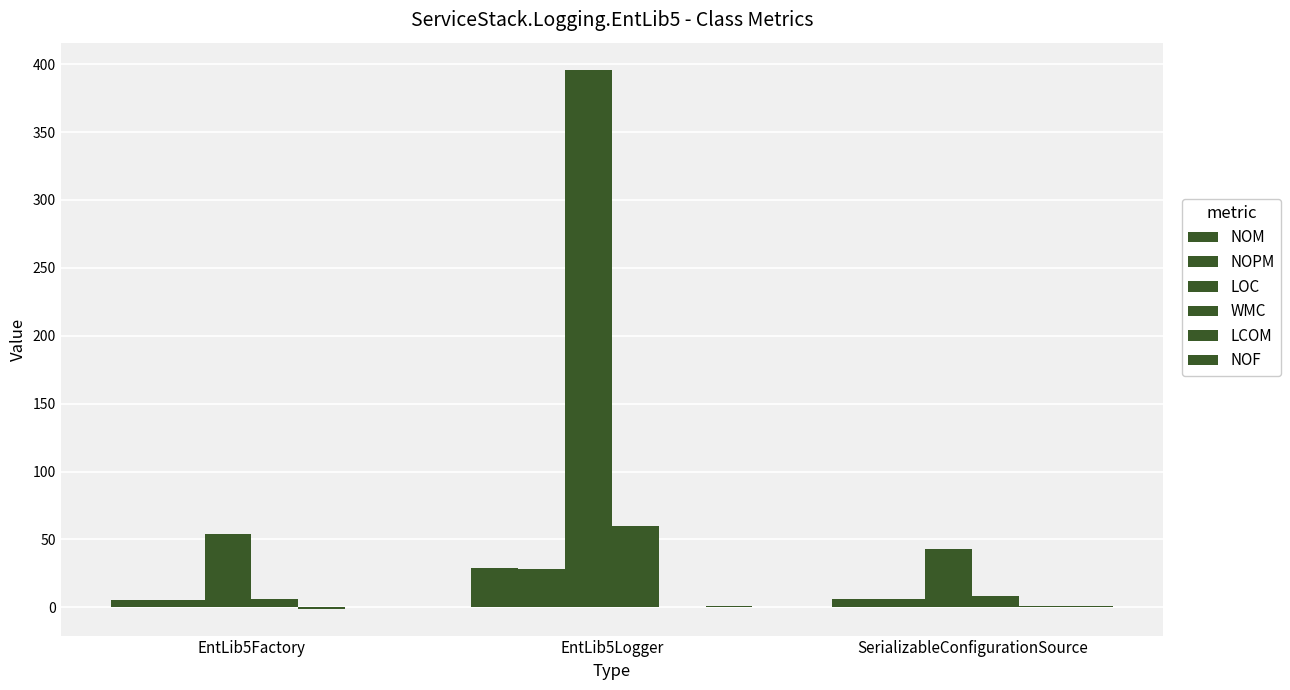

What is the smallest value displayed?

-1.0